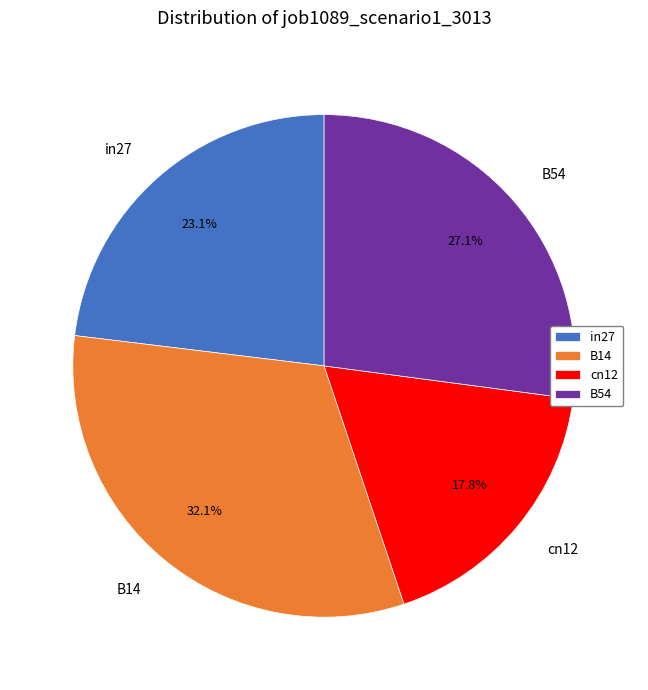

What percentage is the B54 slice, to the nearest percent?

27%